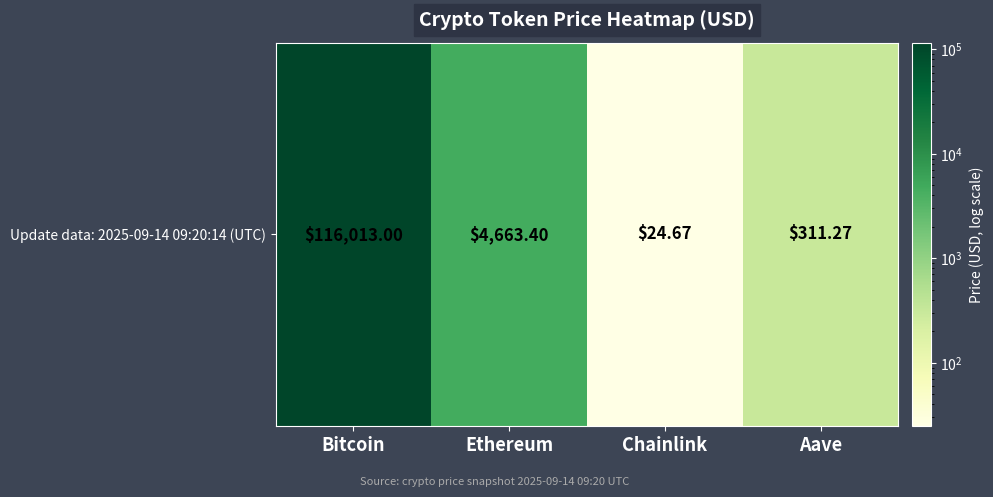

The value at Aave is 311.3. True or false?

True